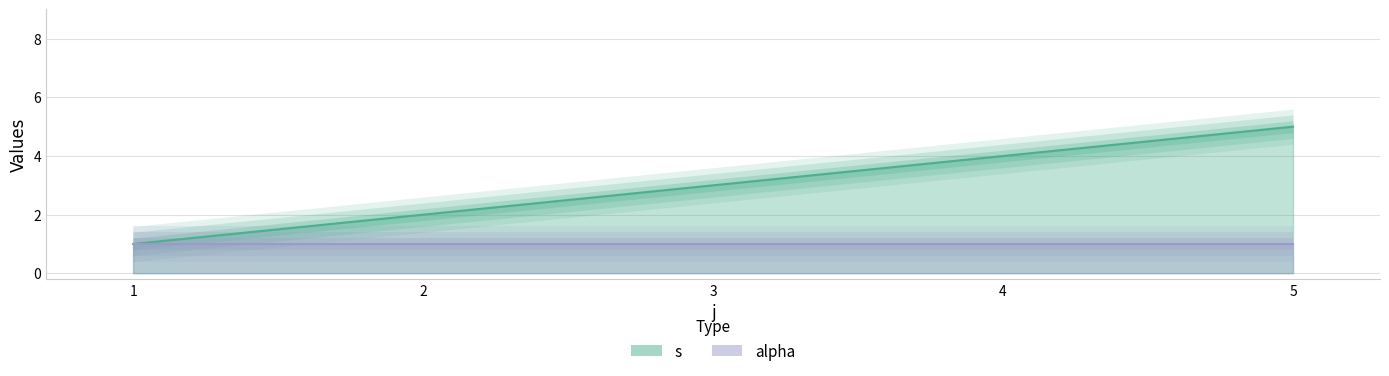

How many values are below 3?

2